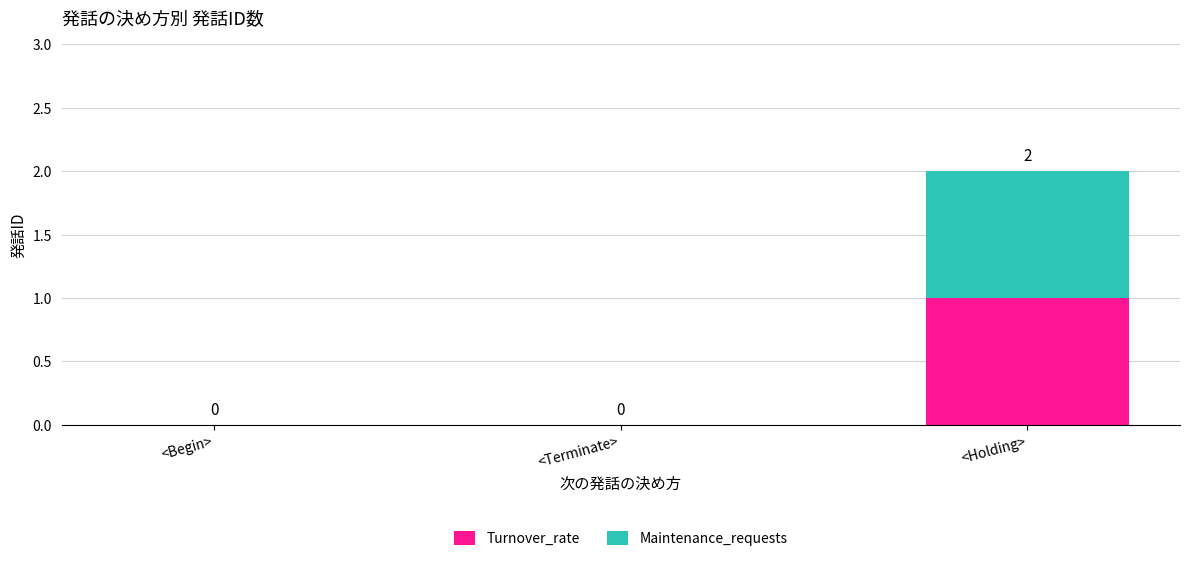

Is it true that Turnover_rate equals 0 at <Terminate>?

True